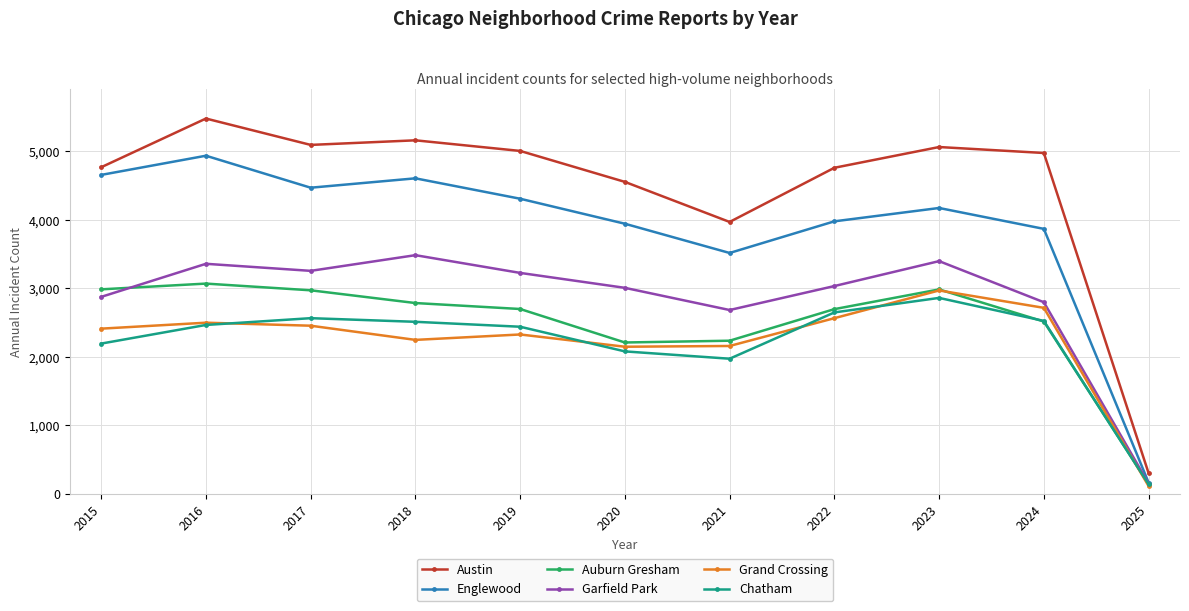

In Austin, how many points are lower than both neighbors (excluding endpoints)?

2